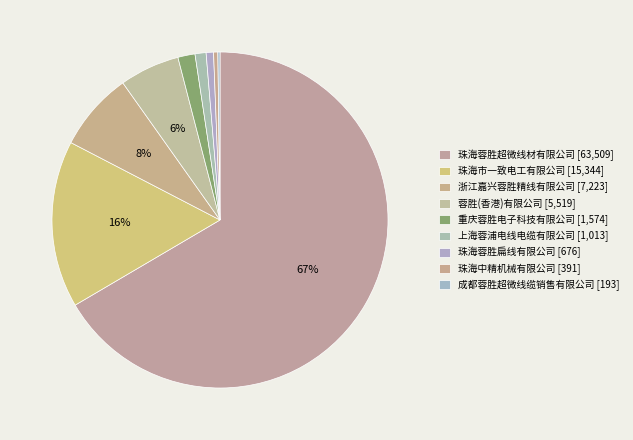

What is the change in value from 珠海市一致电工有限公司 to 珠海中精机械有限公司?

-14953.3